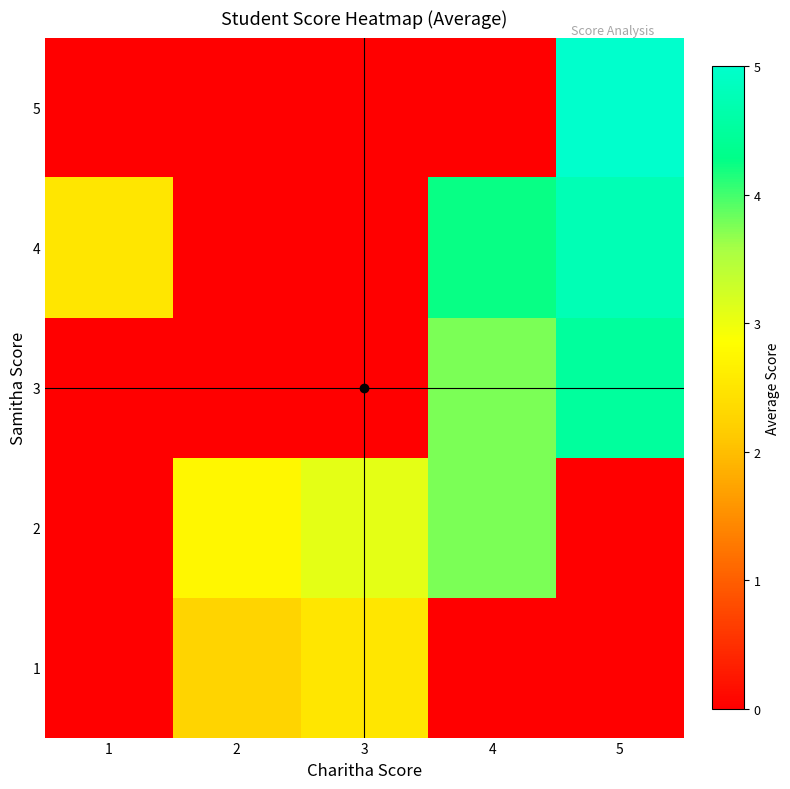

Rank the series by their maximum value, from highest to lowest.

5, 4, 3, 2, 1